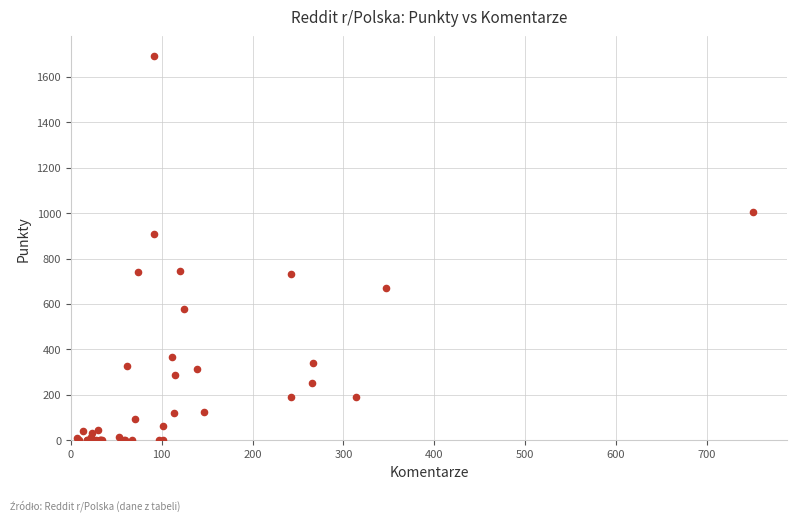

What Y value in the scatter plot is closest to 847?

909